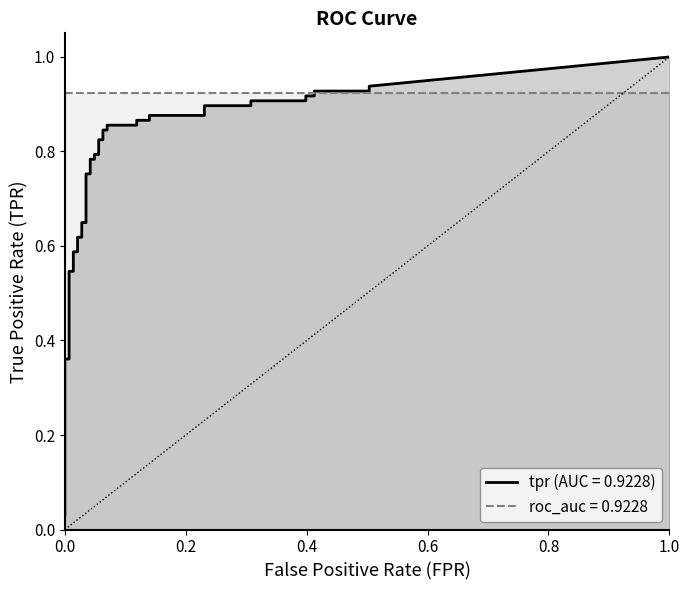

What is the value of the tpr point at the 12th from the left?

0.6